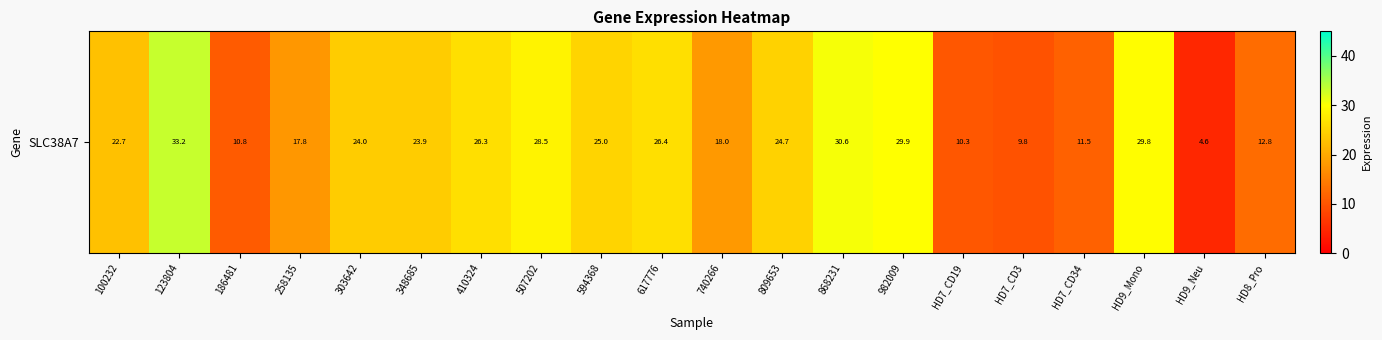

What is the change in value from HD7_CD19 to HD9_Mono?

+19.6